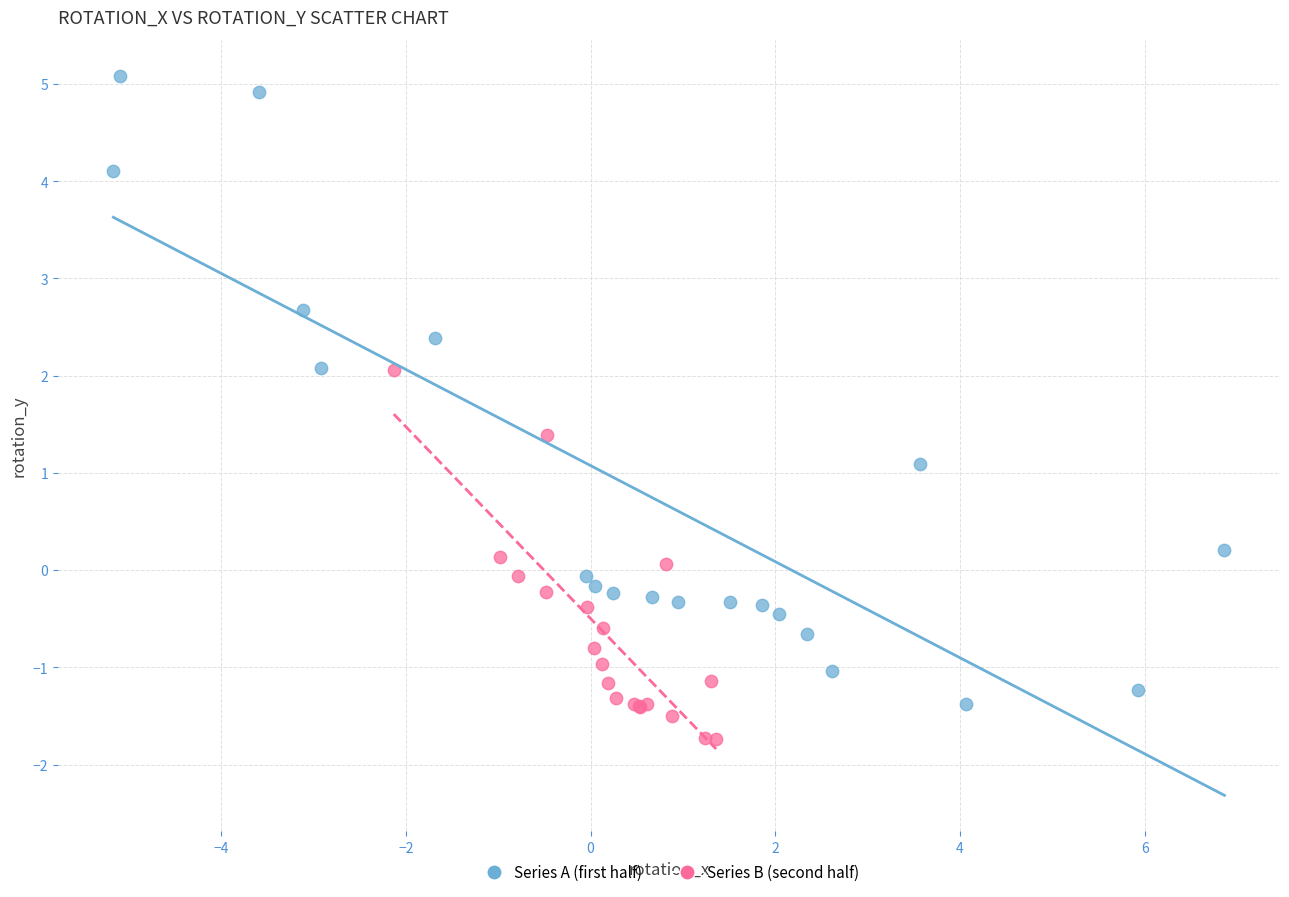

Which series has the largest Y range (max minus min)?

Series A (first half)